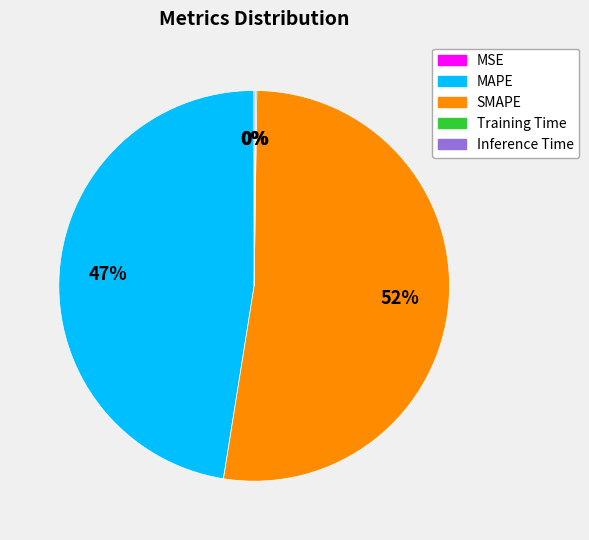

Combined, do SMAPE and MAPE account for over 50%?

Yes